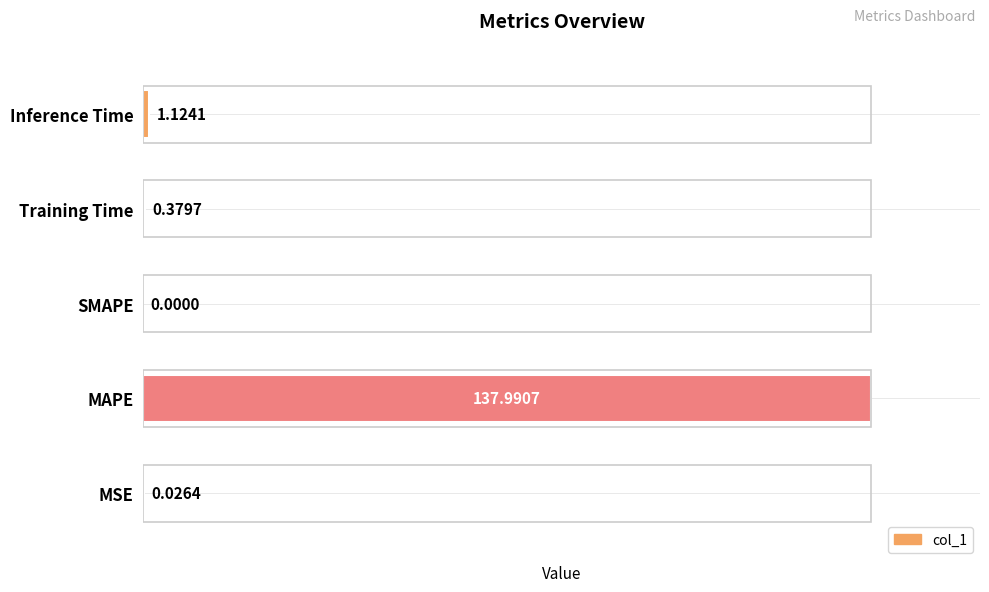

Between Training Time and Inference Time, which is larger?

Inference Time